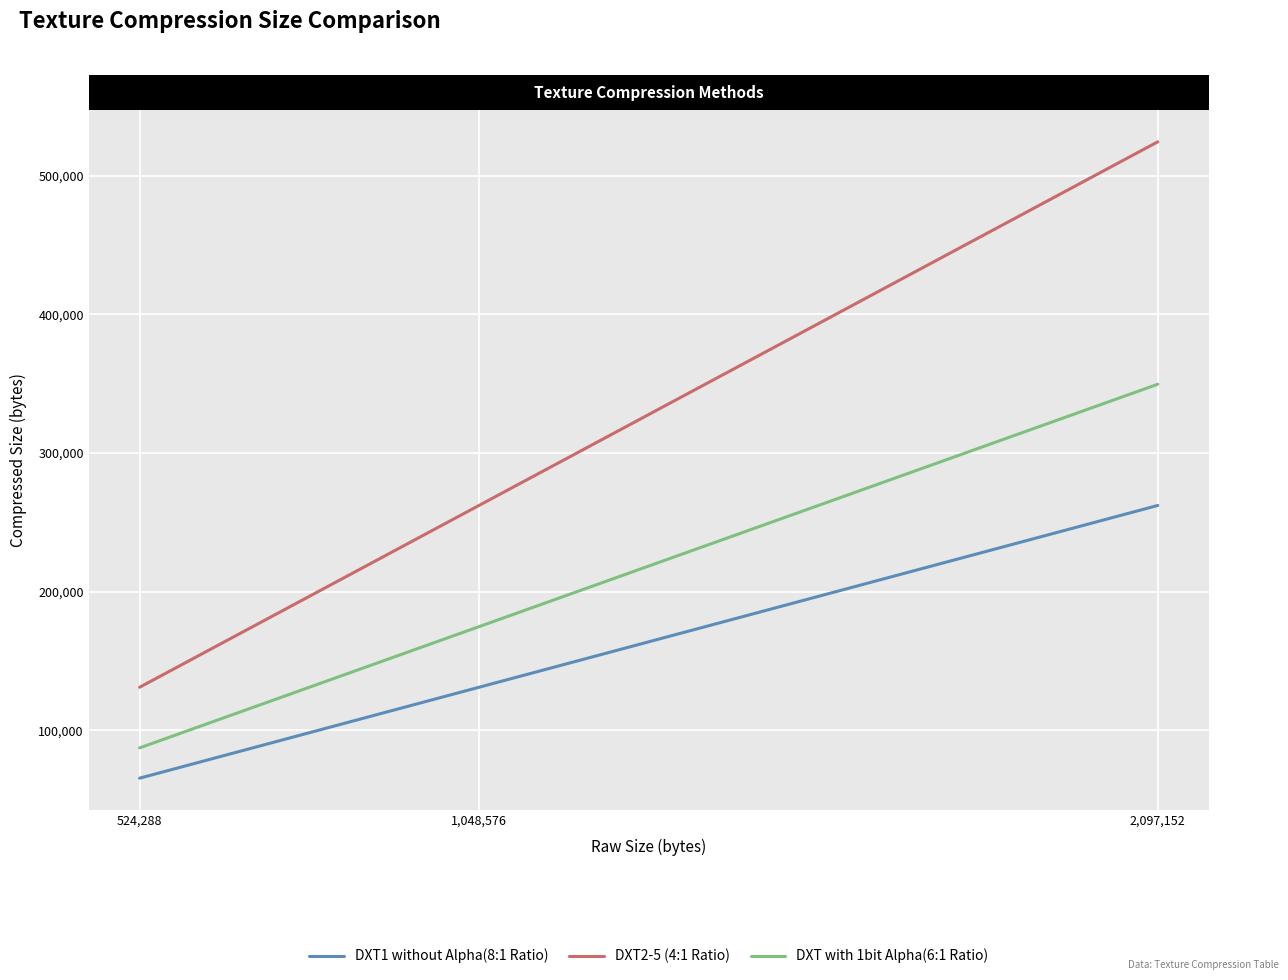

What are all the series names shown in the legend?

DXT1 without Alpha(8:1 Ratio), DXT2-5 (4:1 Ratio), DXT with 1bit Alpha(6:1 Ratio)